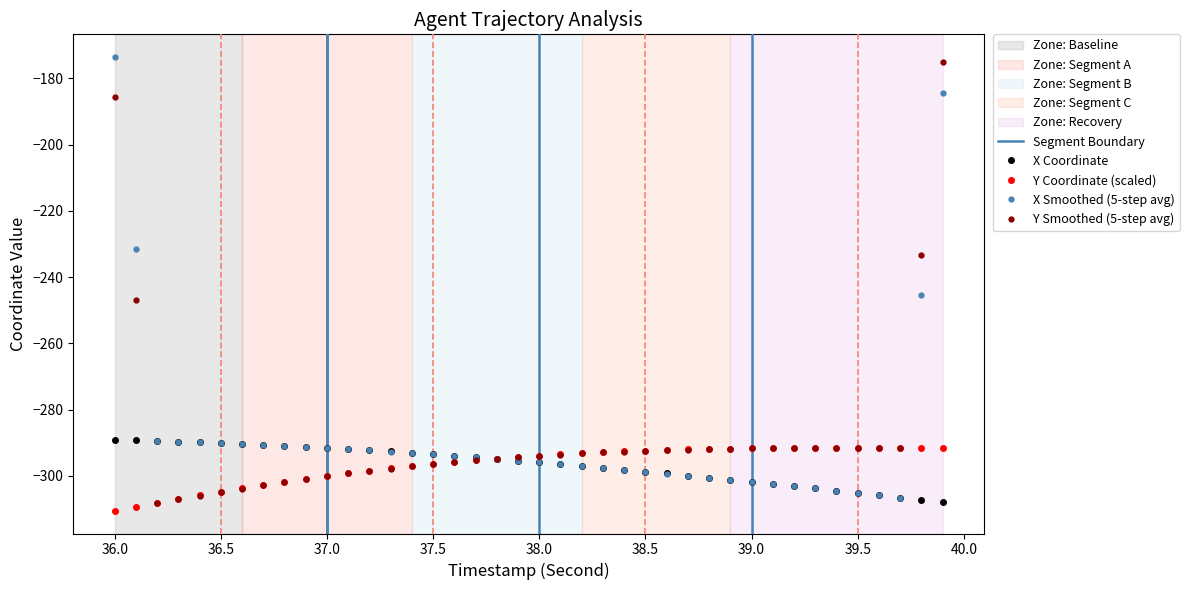

Is it true that X Coordinate equals -293.4 at 37.5?

True